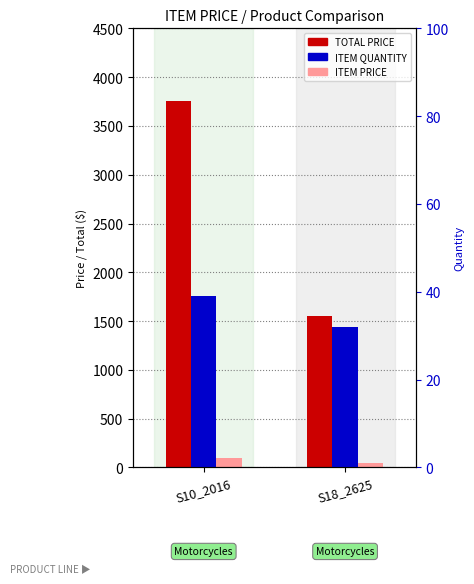

Between S10_2016 and S18_2625, which is larger?

S10_2016